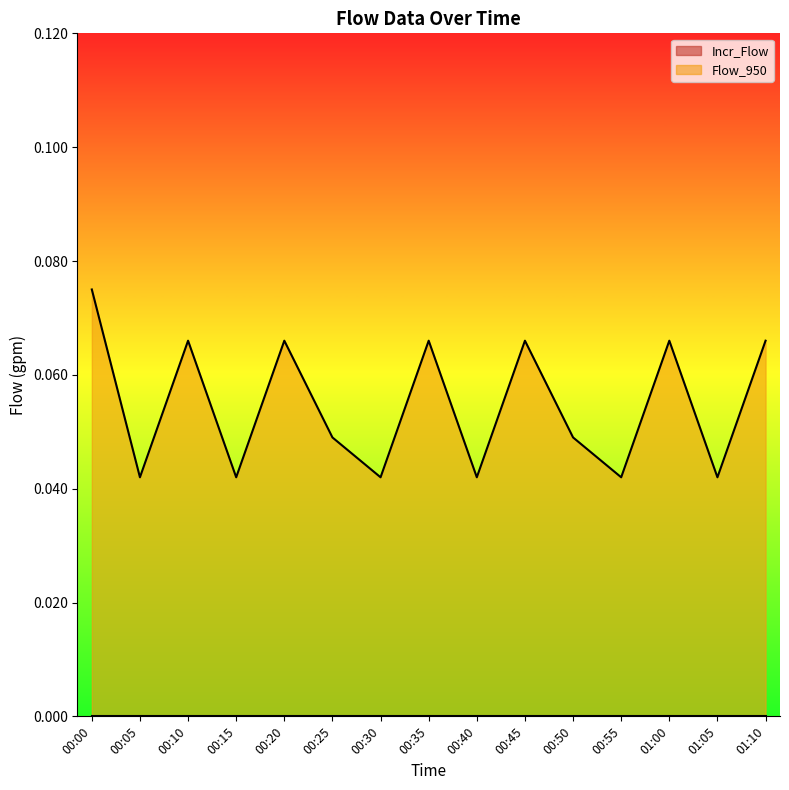

The chart shows a value of 0.0 at 00:15. True or false?

False